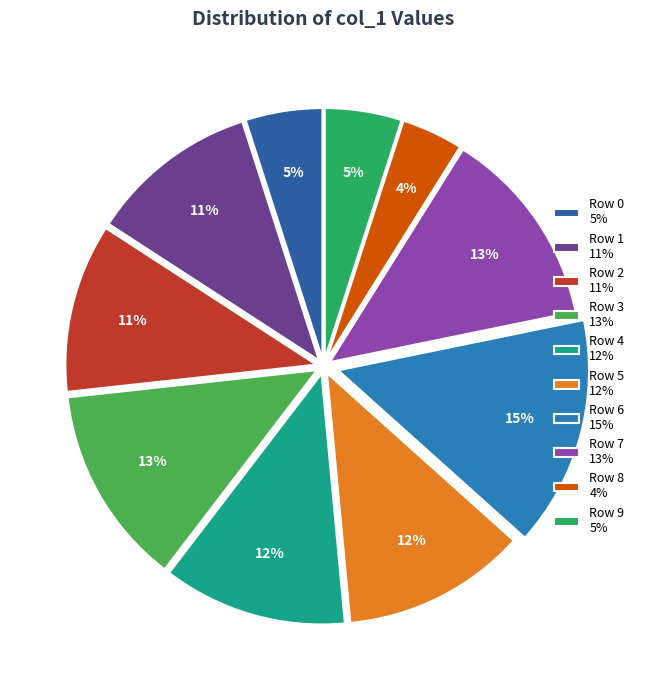

Do Row 8 and Row 2 together represent more than half of the pie?

No